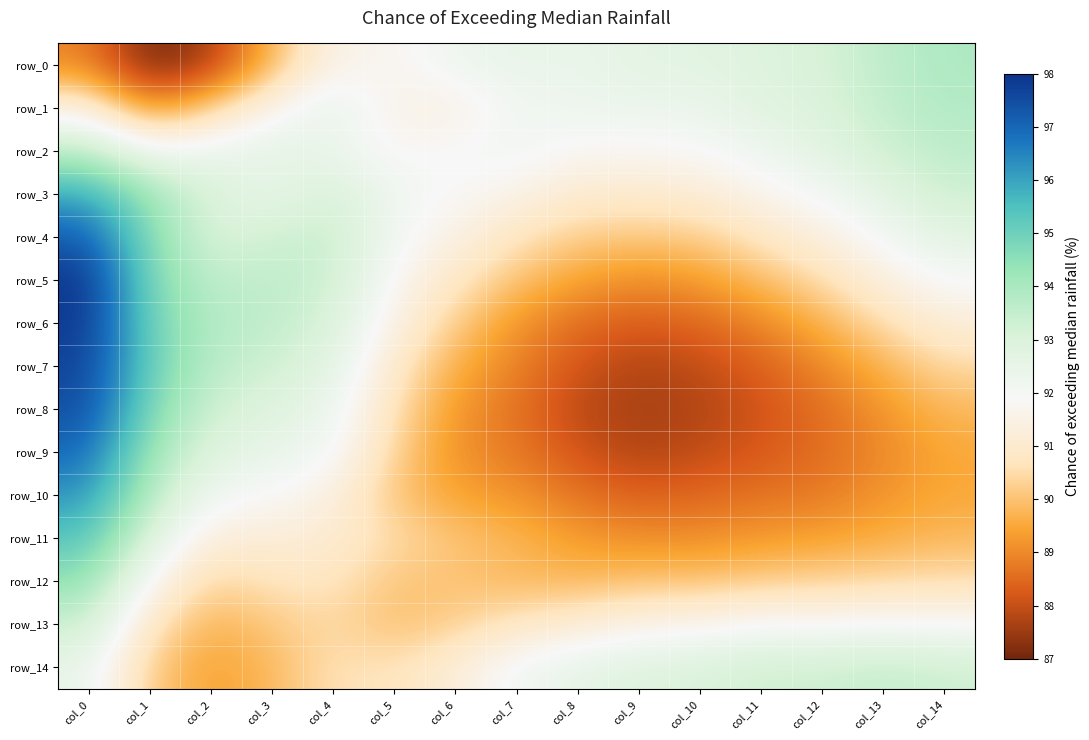

Is the value of row_12 at col_13 greater than the value of row_11 at col_12?

Yes